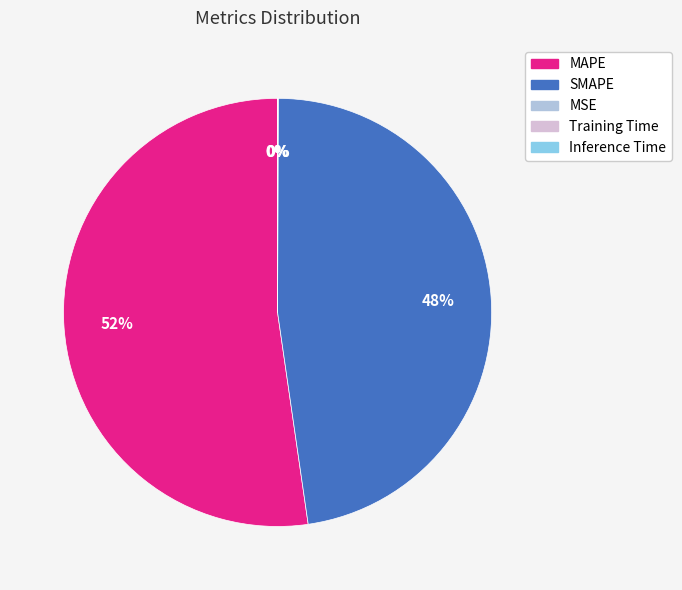

Which slice represents more than half of the pie?

MAPE